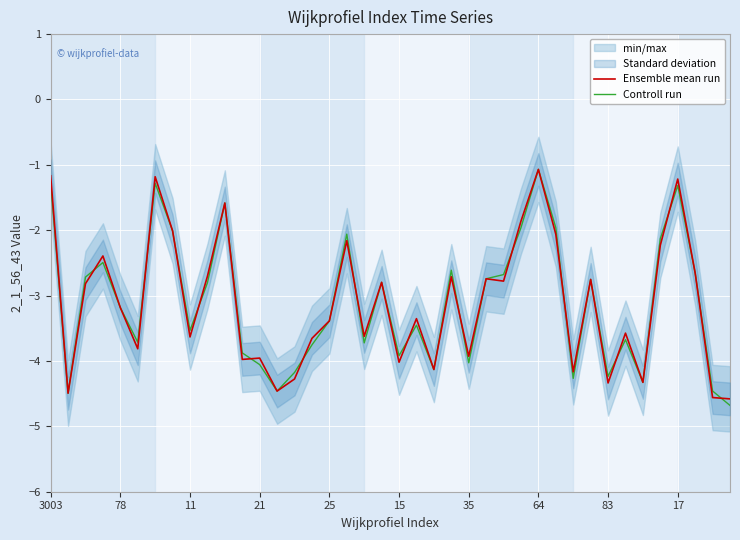

What is the minimum value for Controll run?

-4.7